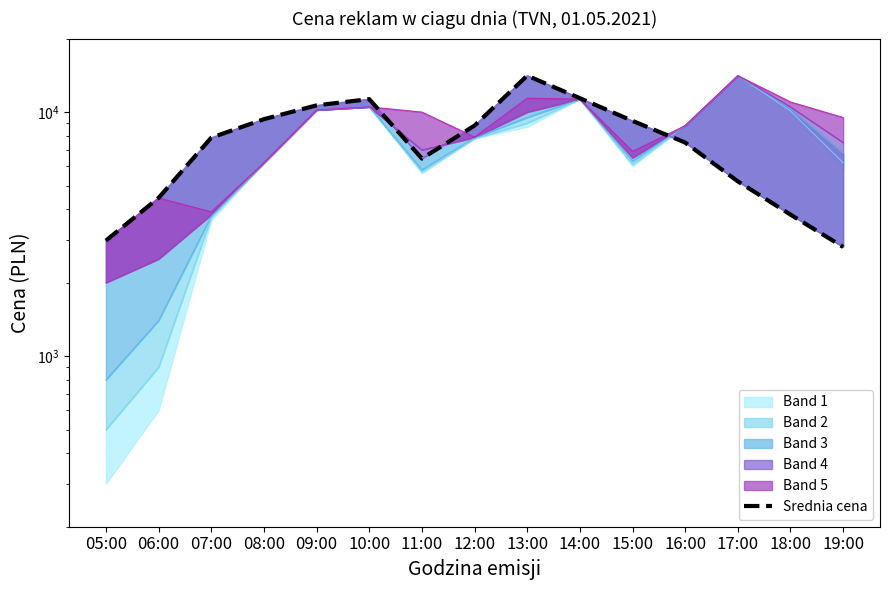

How many lines are shown in the chart?

1